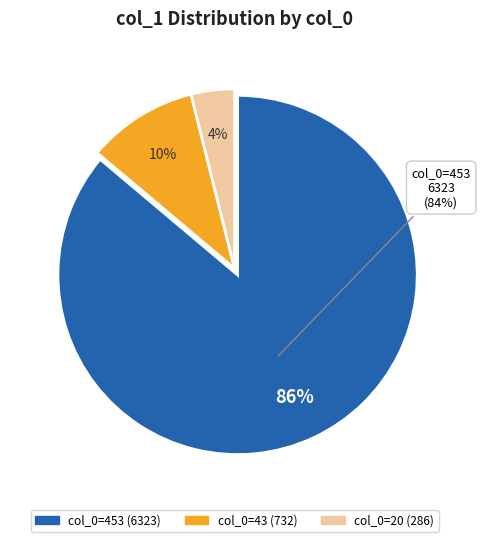

Which slice is the largest?

453